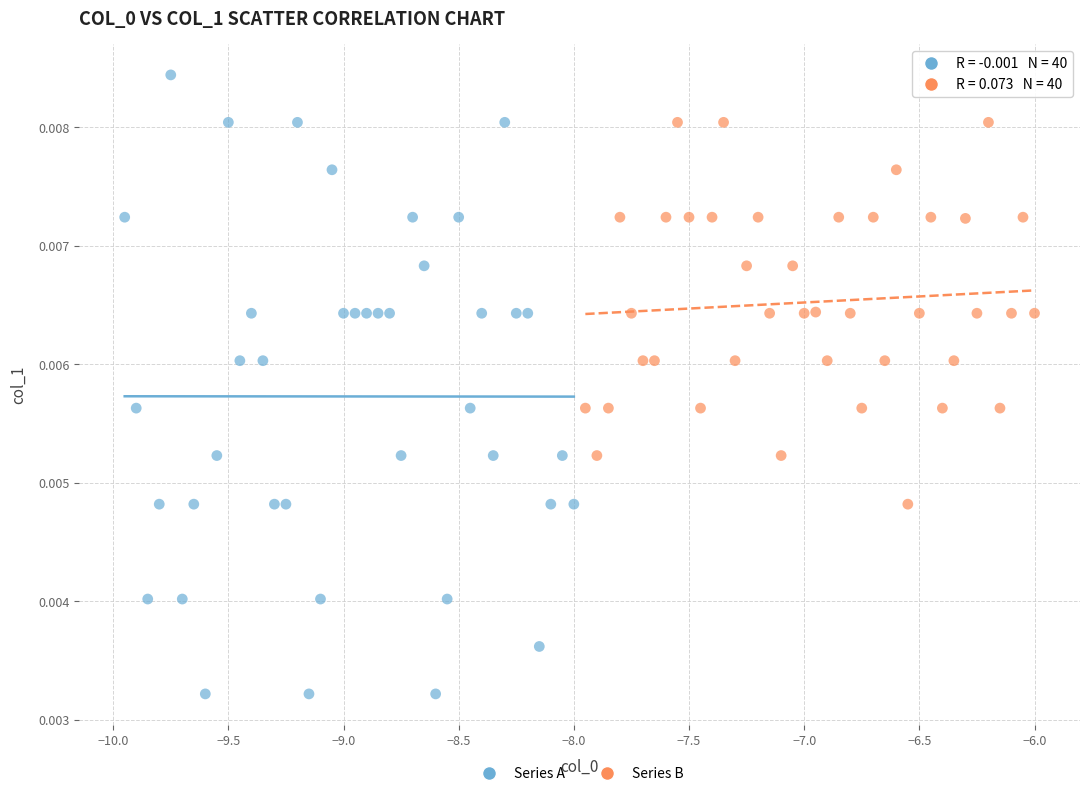

What are all the series names shown in the legend?

Series A, Series B